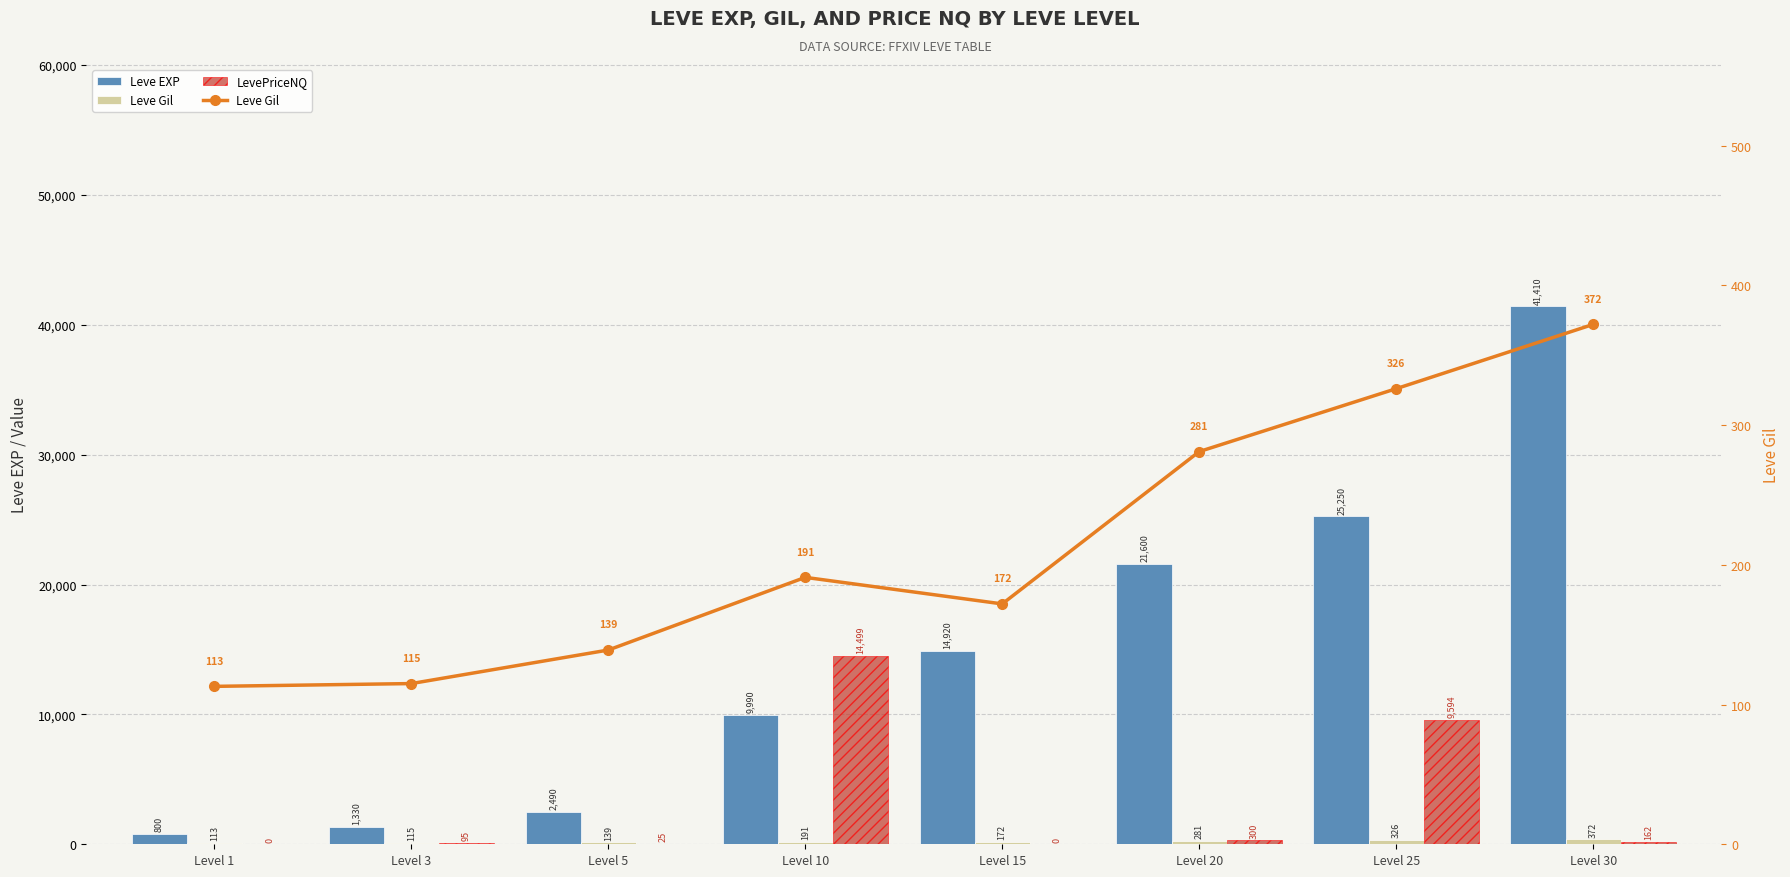

What is the difference between the maximum and minimum values in the Leve EXP series?

40610.0